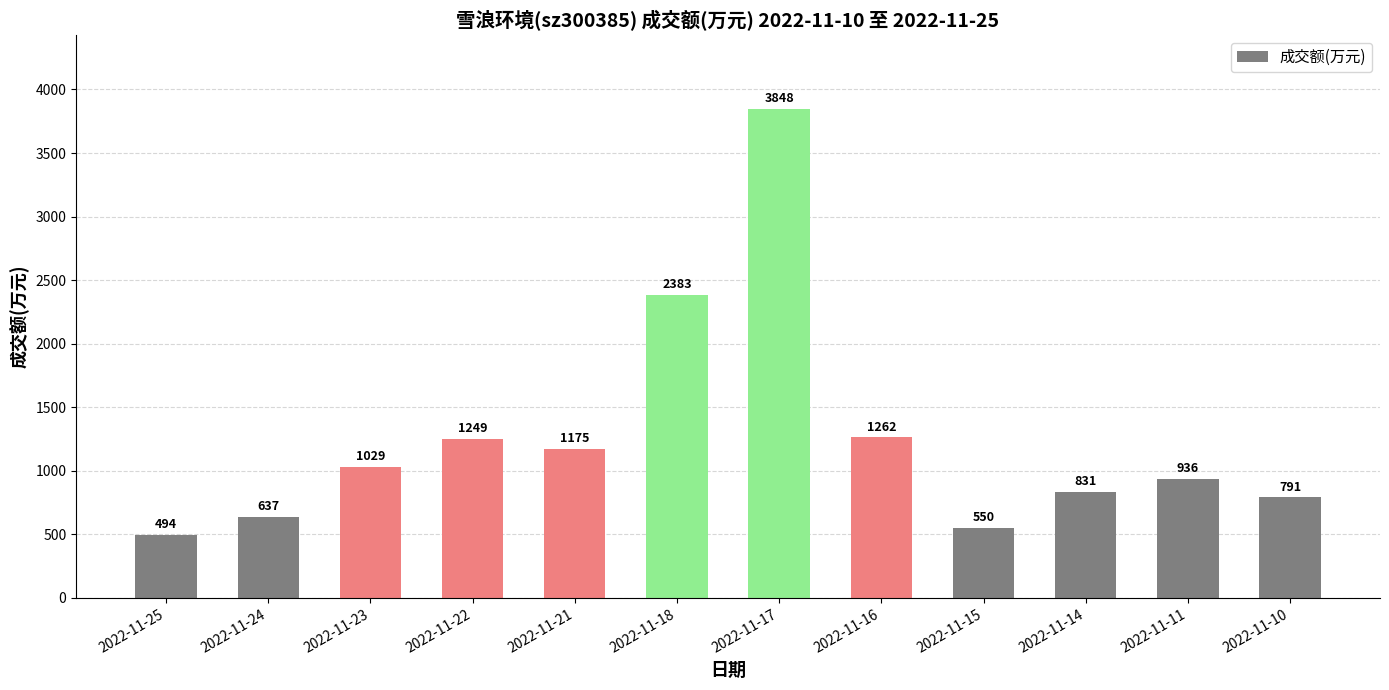

Reading right to left, what are all the values shown in this chart?

791	936	831	550	1262	3848	2383	1175	1249	1029	637	494